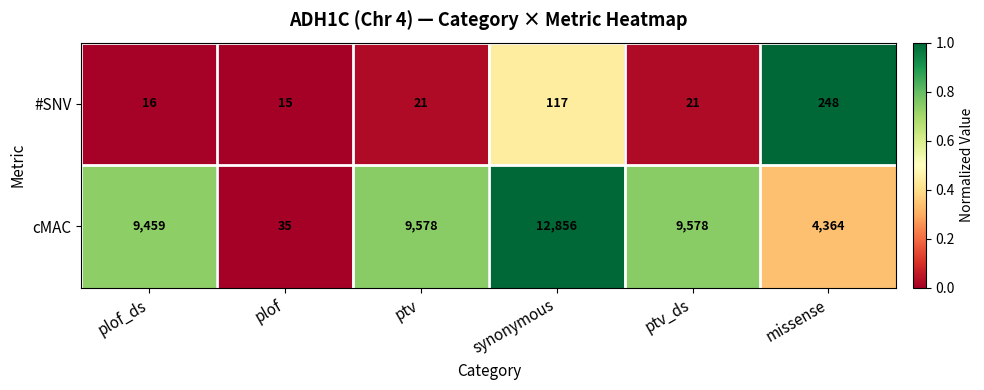

Where is #SNV nearest to the value 131?

synonymous